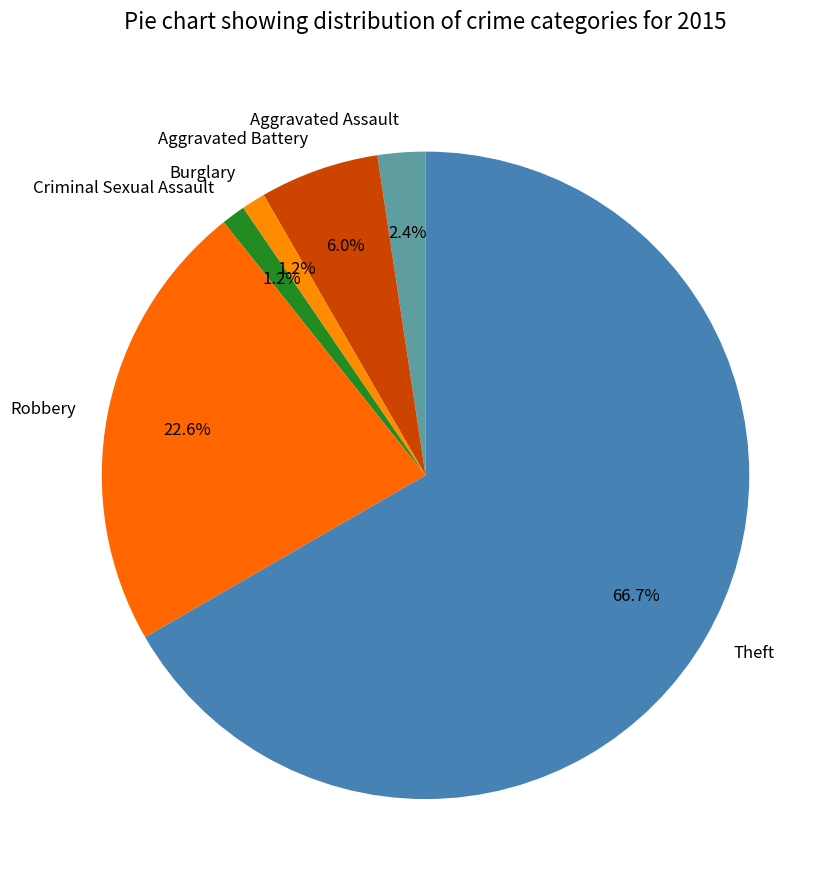

Approximately how many times larger is the value at Aggravated Assault compared to Criminal Sexual Assault?

2.0